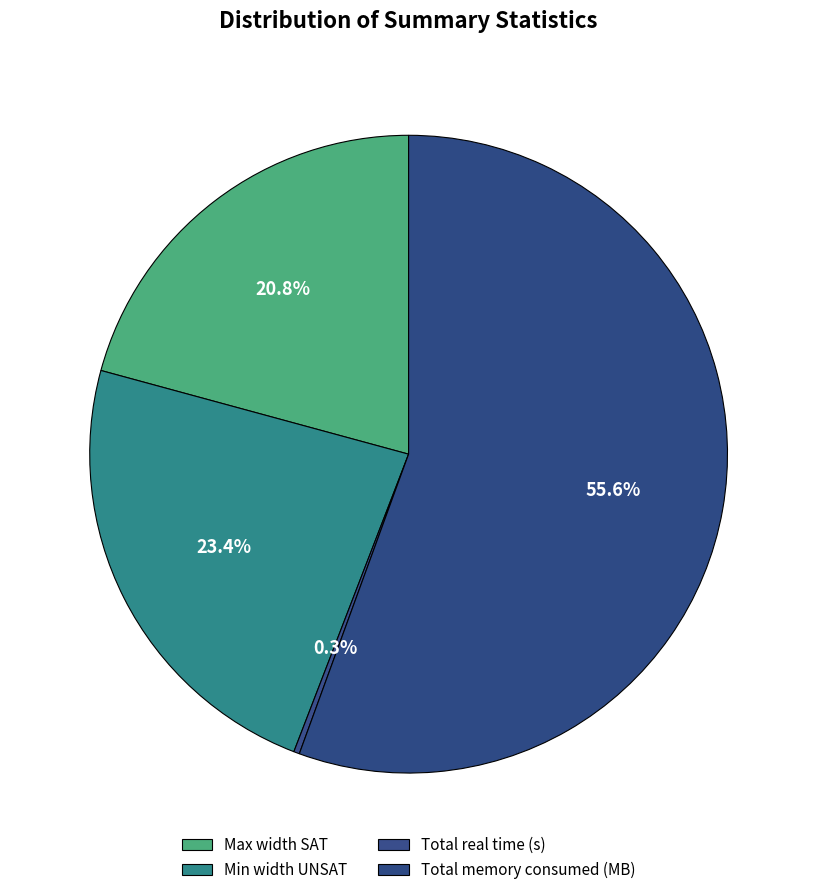

What percentage is NOT represented by Total memory consumed (MB)?

44.4%